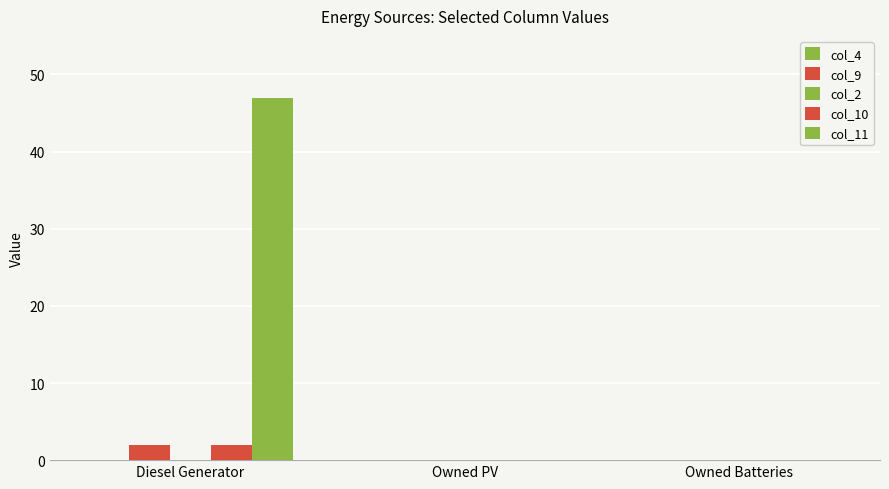

How many groups of bars are there?

3